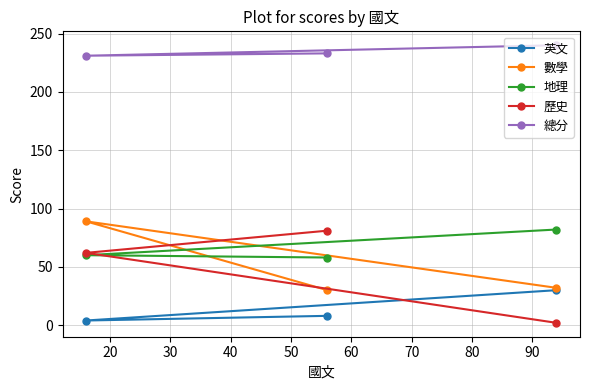

Which series has the largest total across all categories?

總分